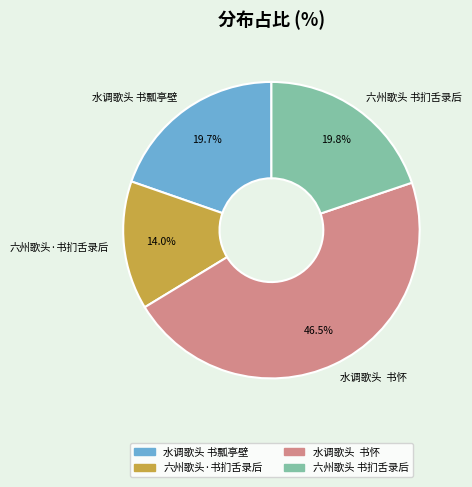

To the nearest percent, what percentage of the pie is 六州歌头 书扪舌录后?

20%